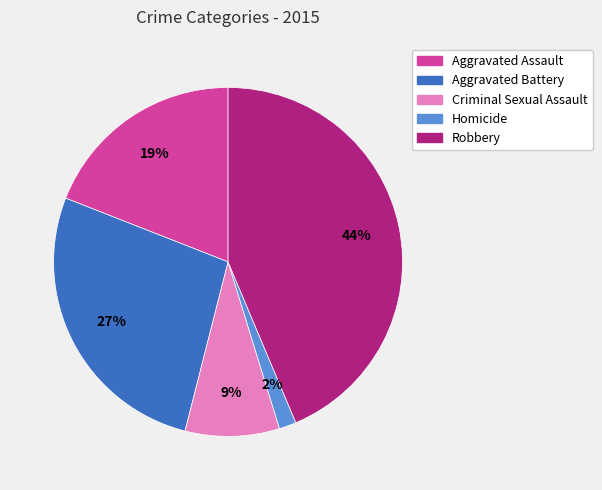

Is Criminal Sexual Assault the majority of the pie?

No